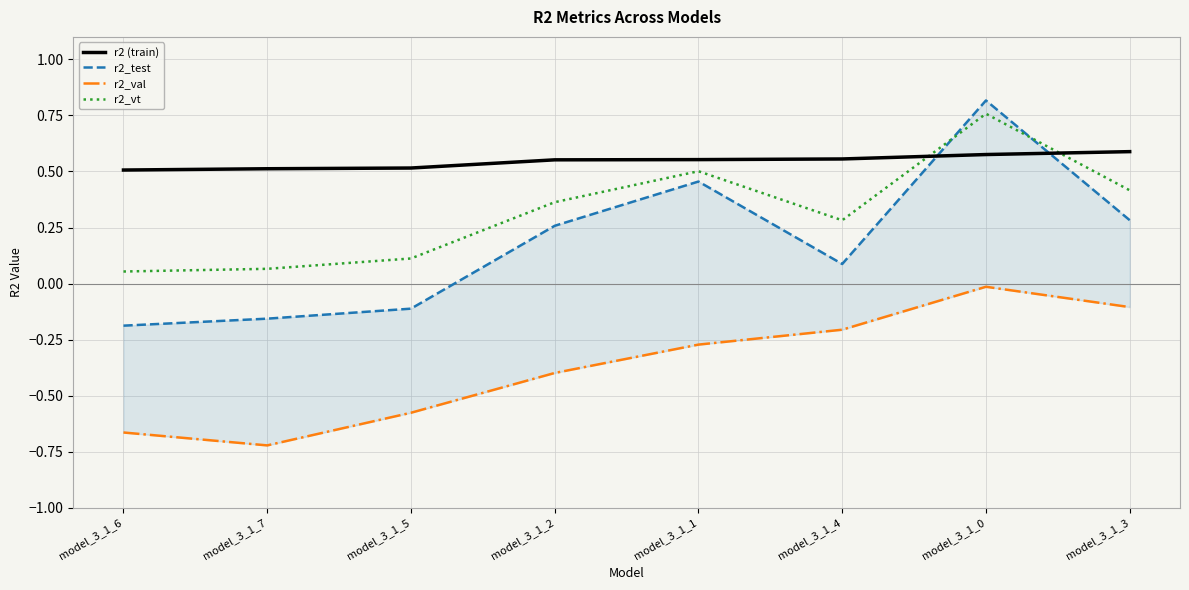

Is the value of r2_vt at model_3_1_4 greater than the value of r2_test at model_3_1_5?

Yes